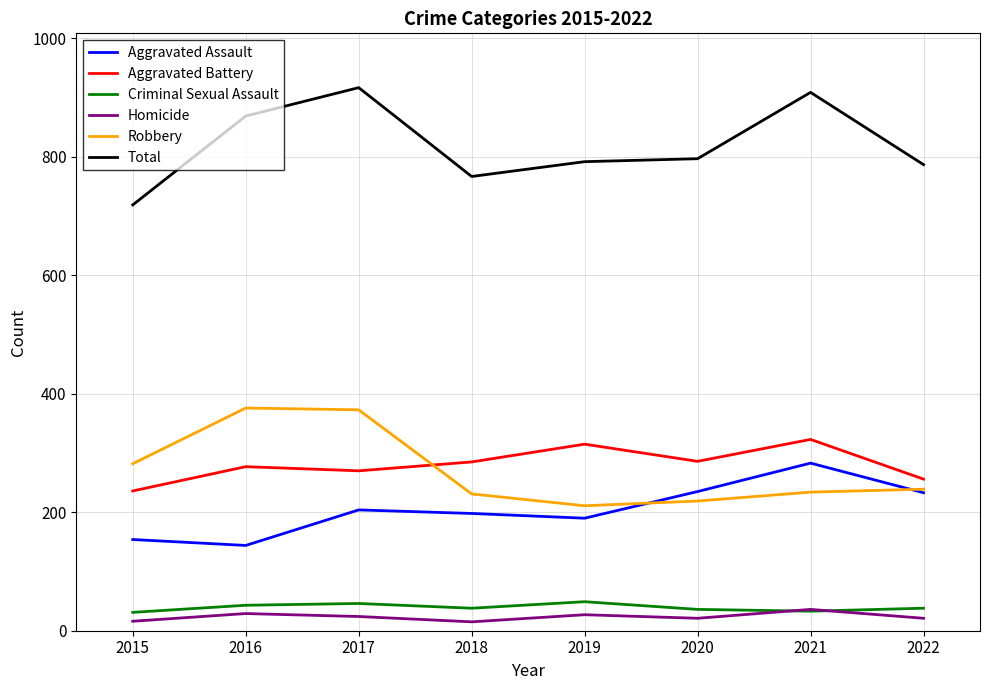

What is the difference between the highest and lowest values at 2020?

776